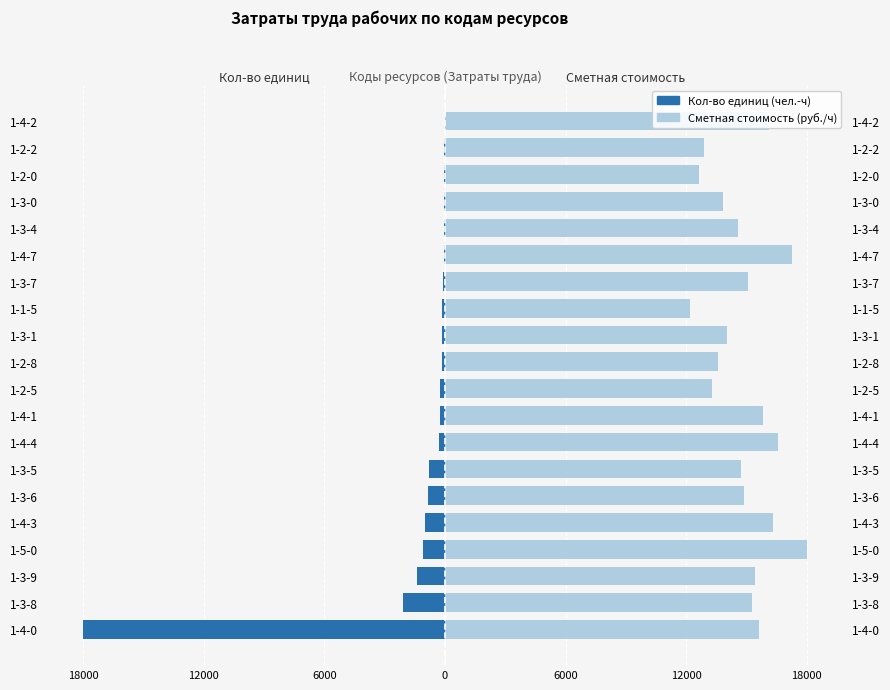

Which series changed the most between 1-1-5 and 1-2-2?

Сметная стоимость (руб./ч)